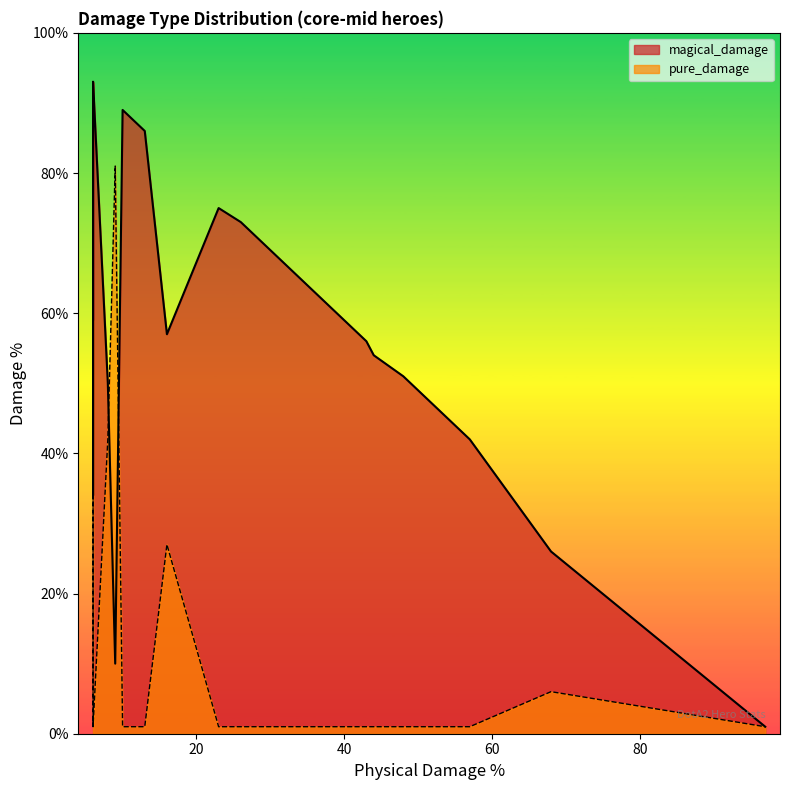

List the series in order of their overall mean, lowest first.

pure_damage, magical_damage